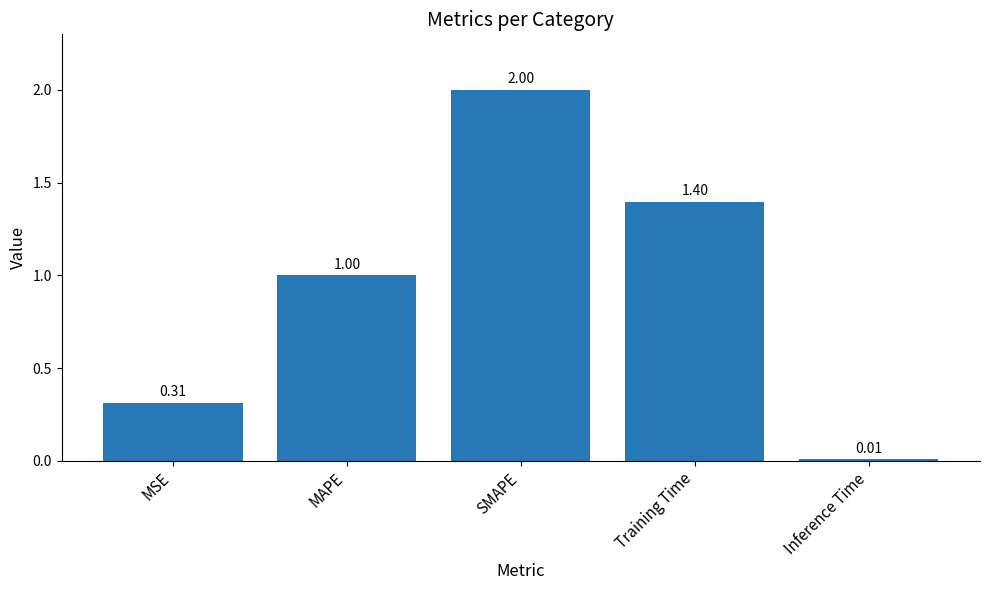

What is the sum of the values at SMAPE and Training Time?

3.4